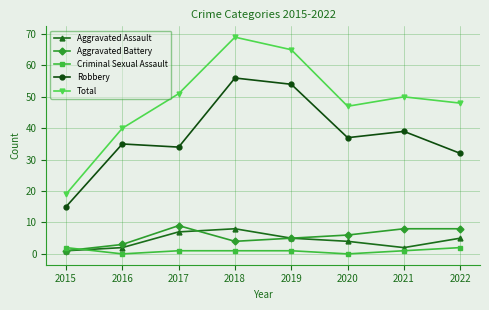

True or false: Robbery and Aggravated Battery intersect in this chart.

False